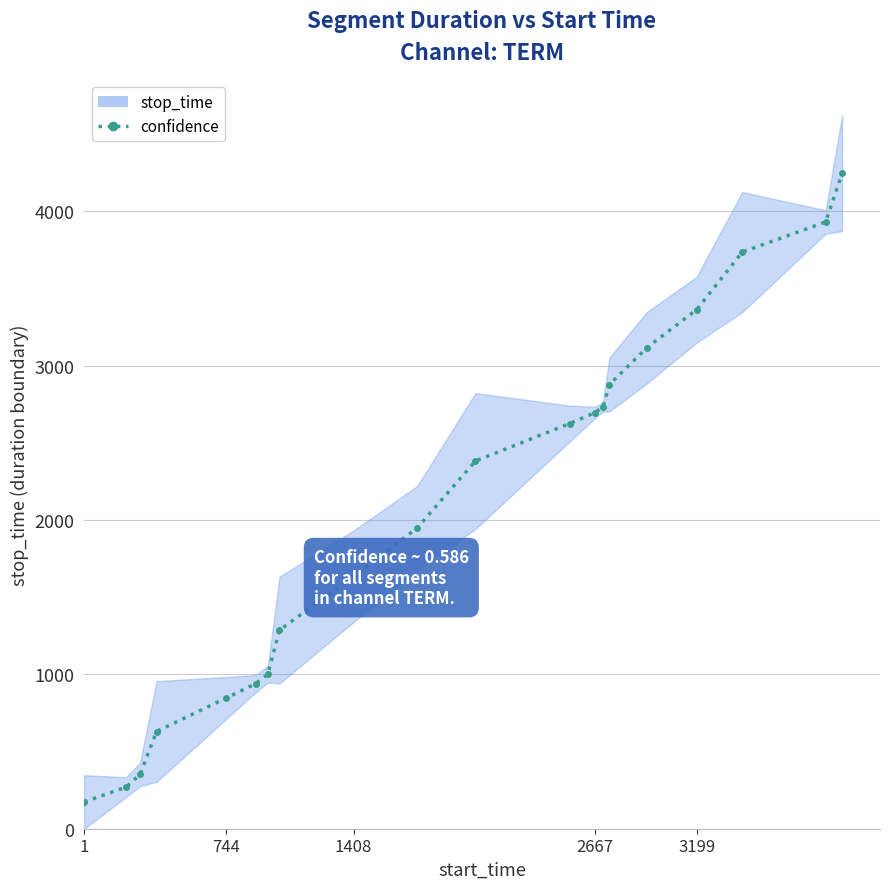

Is it true that the value at 3199 is 3363.1?

True